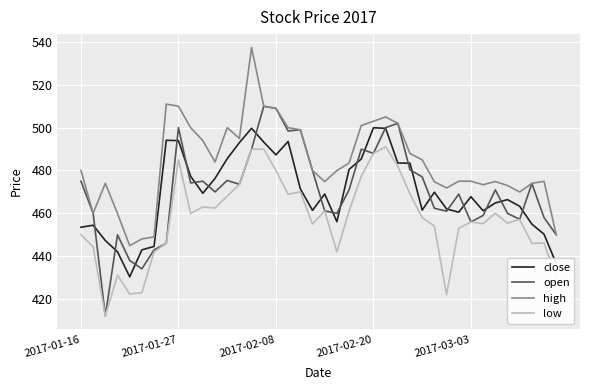

True or false: low and close intersect in this chart.

False